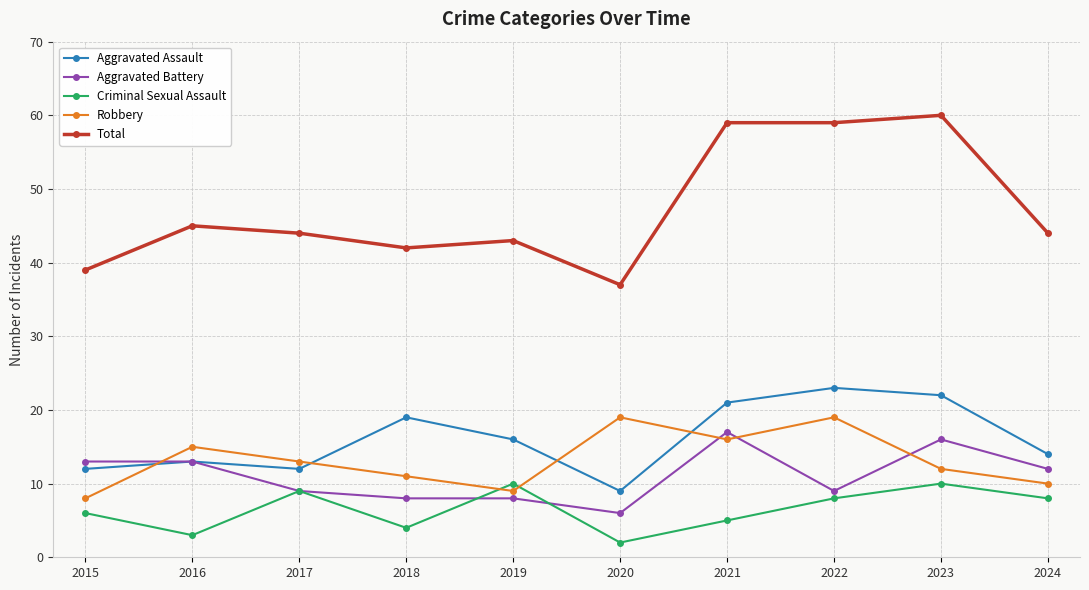

At which label does Robbery first exceed 13?

2016